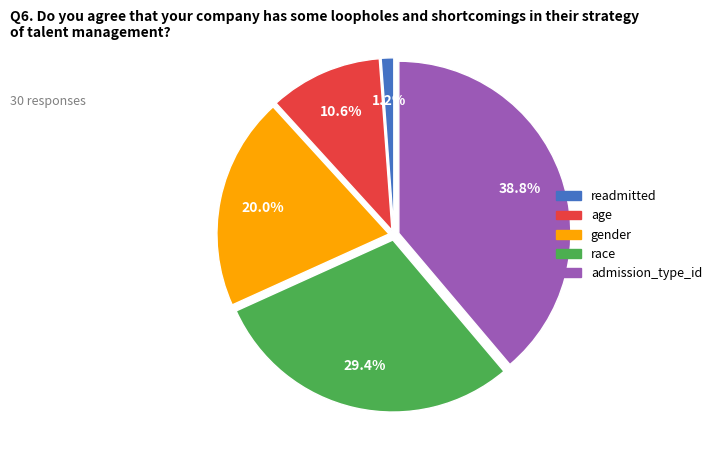

What is the ratio of the value at gender to the value at race?

0.7